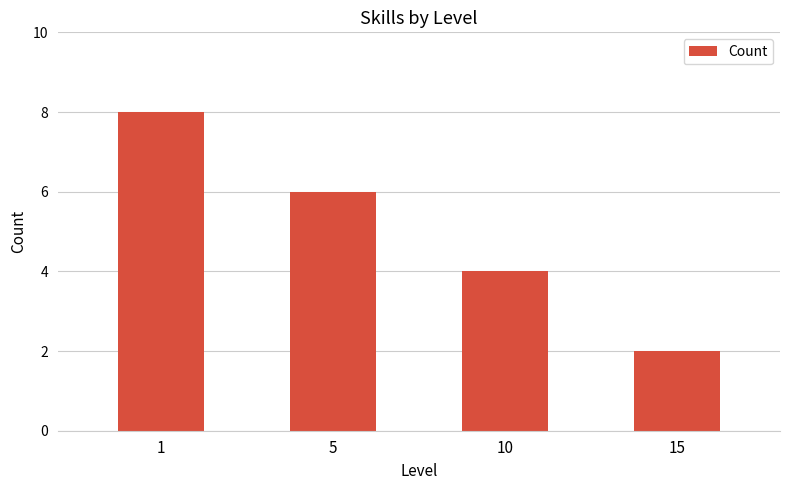

Rank the categories by value from lowest to highest.

15, 10, 5, 1